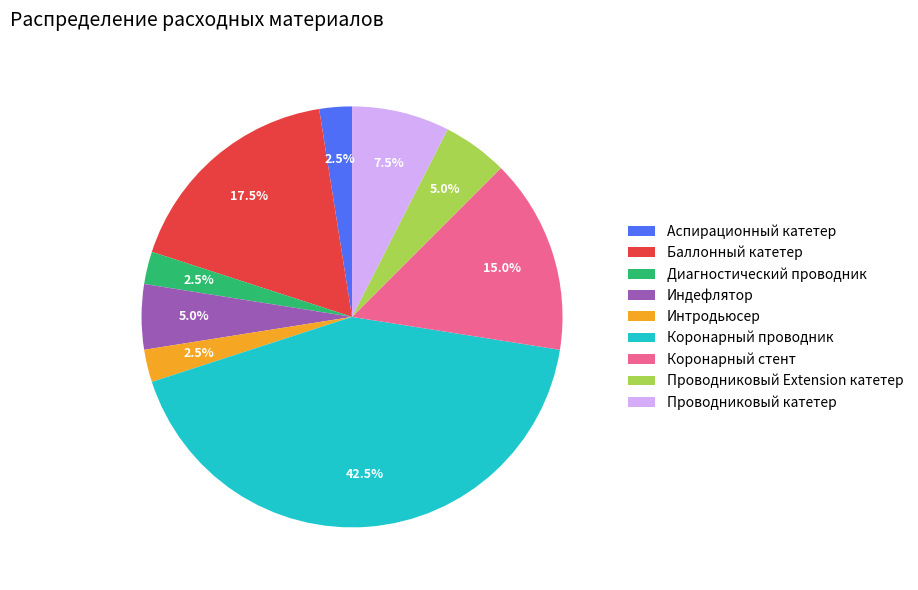

Is Аспирационный катетер the majority of the pie?

No